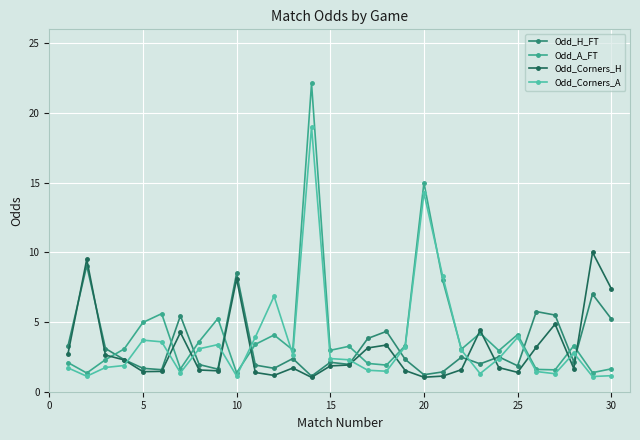

What is the minimum value for Odd_A_FT?

1.3